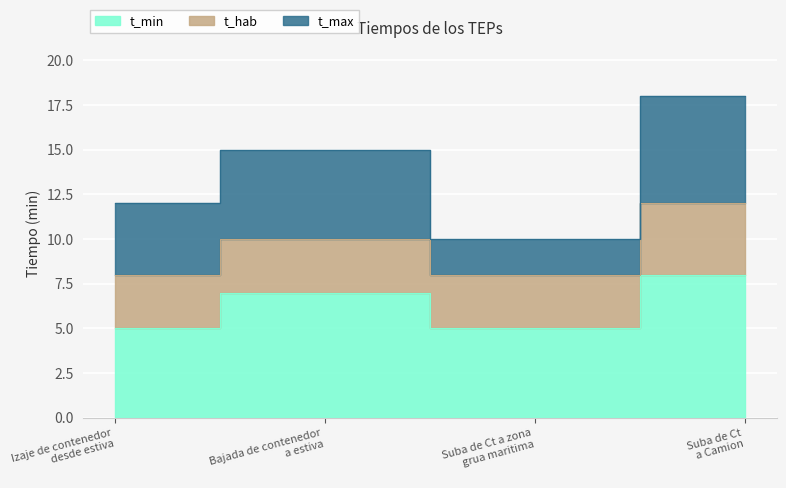

Which category has the lowest value across all series?

Izaje de contenedor
desde estiva